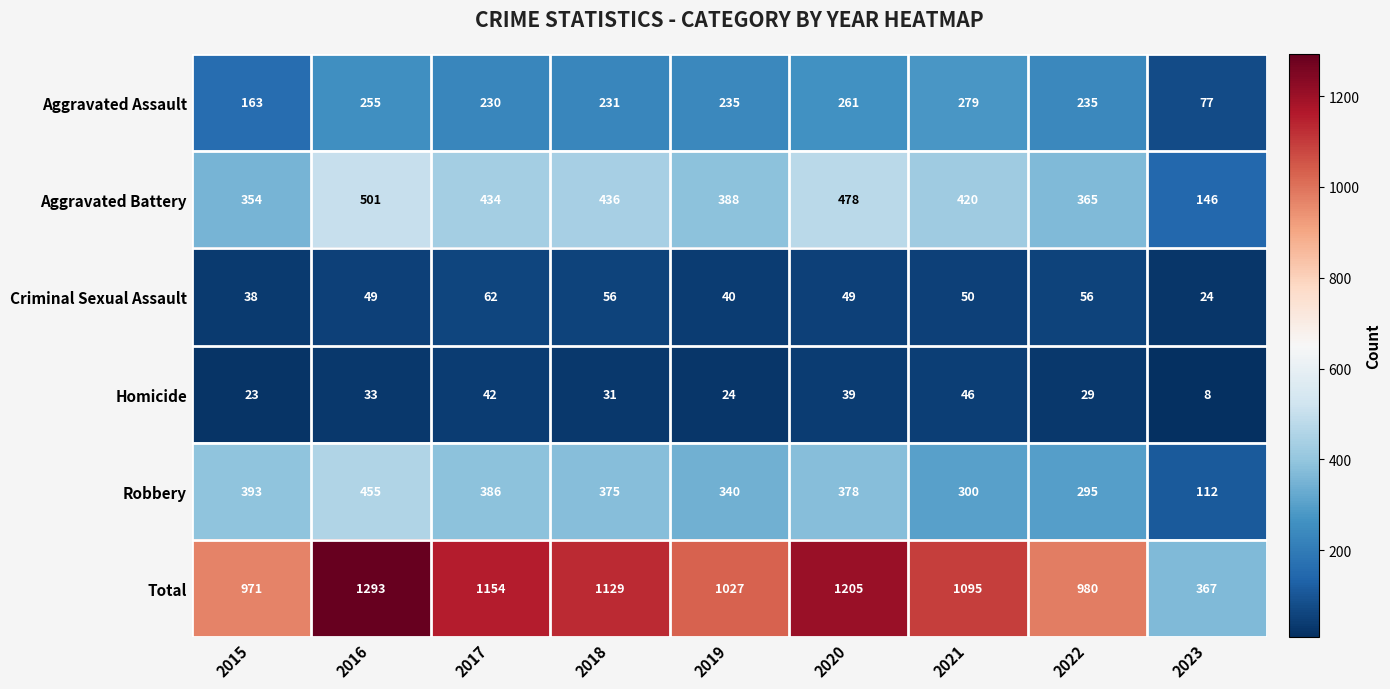

Which series has the largest total across all categories?

Total